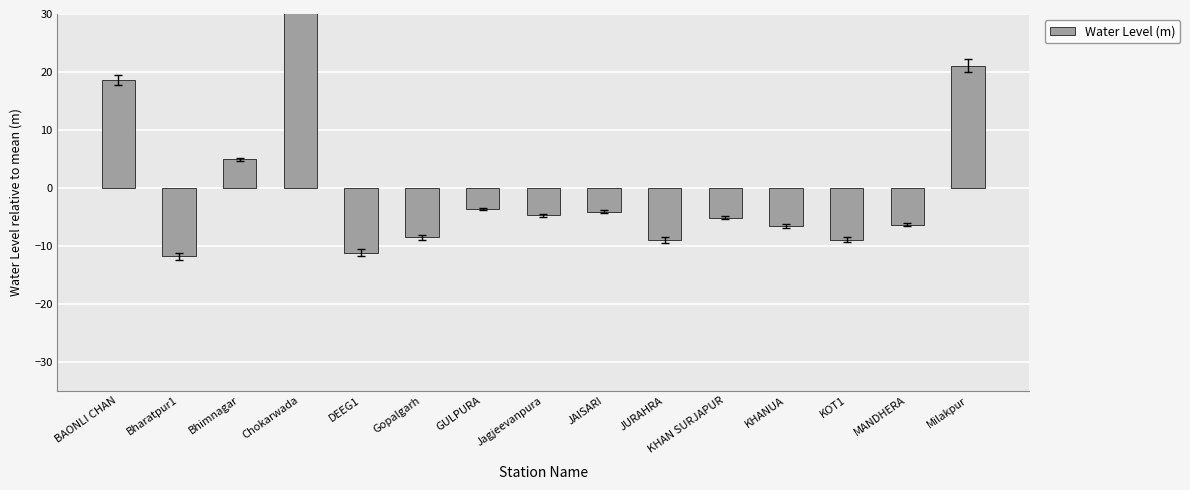

Rank the categories by value from highest to lowest.

Chokarwada, Milakpur, BAONLI CHAN, Bhimnagar, GULPURA, JAISARI, Jagjeevanpura, KHAN SURJAPUR, MANDHERA, KHANUA, Gopalgarh, KOT1, JURAHRA, DEEG1, Bharatpur1